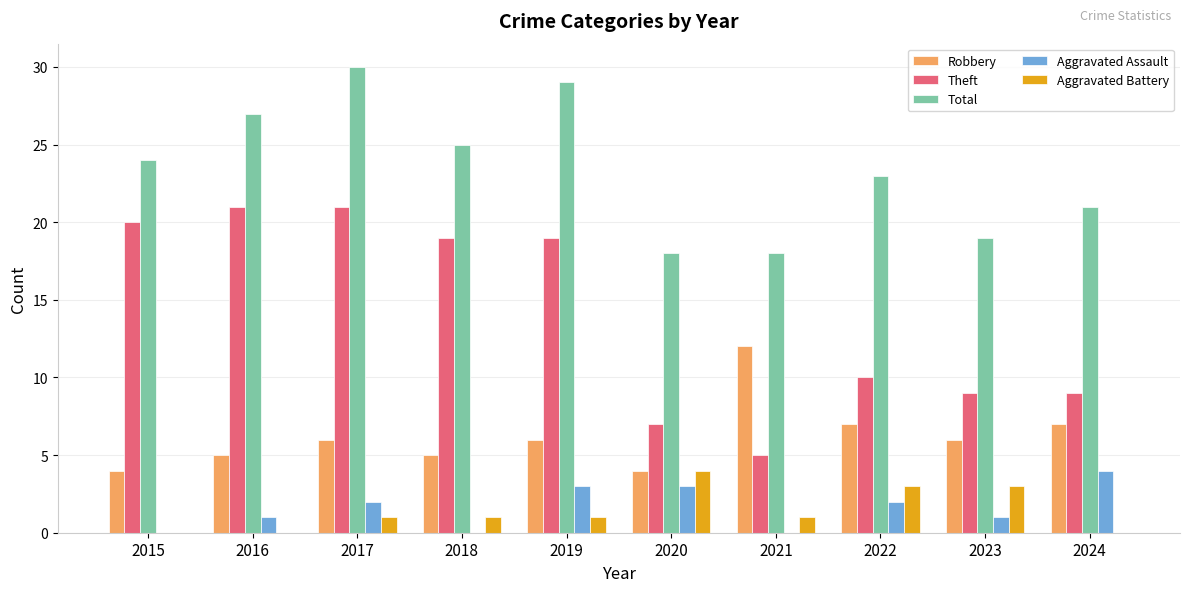

Is it true that Robbery equals 2 at 2015?

False